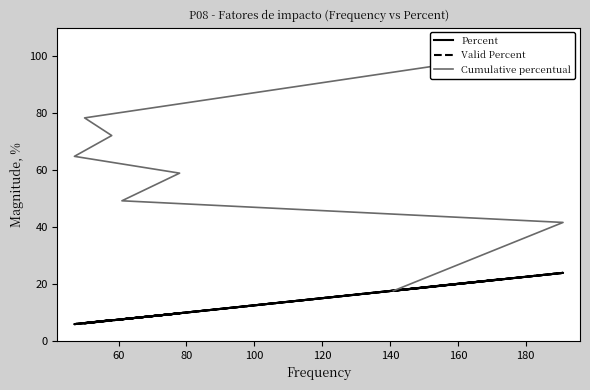

What is the difference between the second highest and second lowest values in the Cumulative percentual series?

36.7